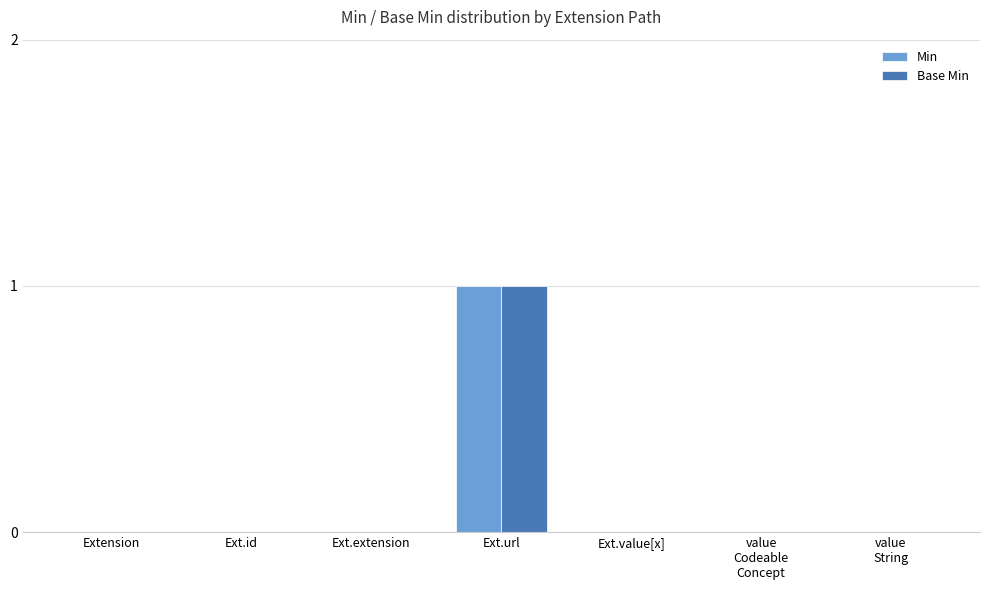

The value of Min at Ext.url is 1. True or false?

True